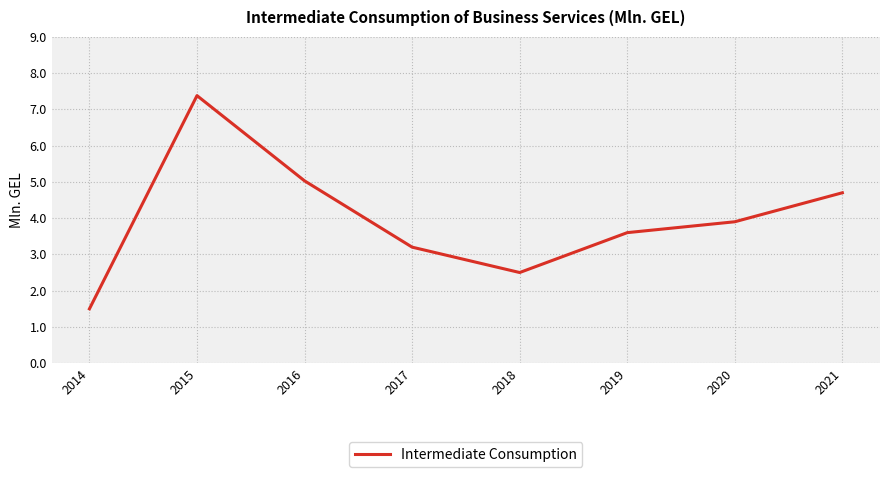

Reading right to left, list all the values displayed in this chart.

4.7	3.9	3.6	2.5	3.2	5.0	7.4	1.5